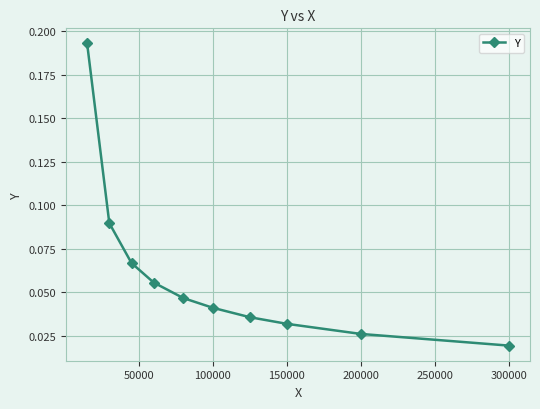

Count the values in the range 0 to 1.

10